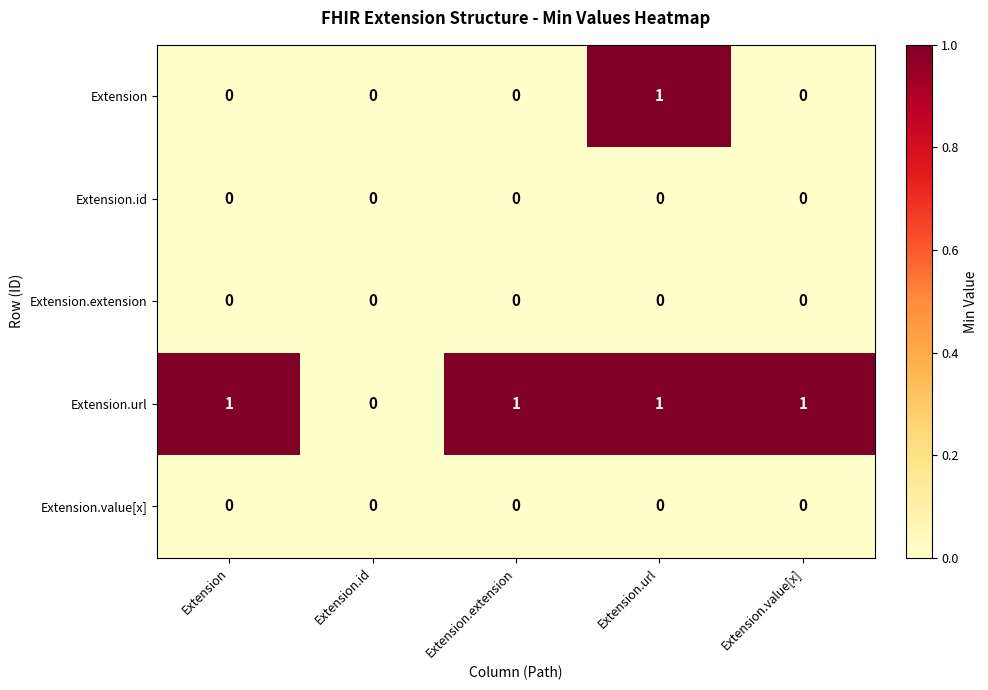

True or false: Extension.url has a value of -1 at Extension.id.

False